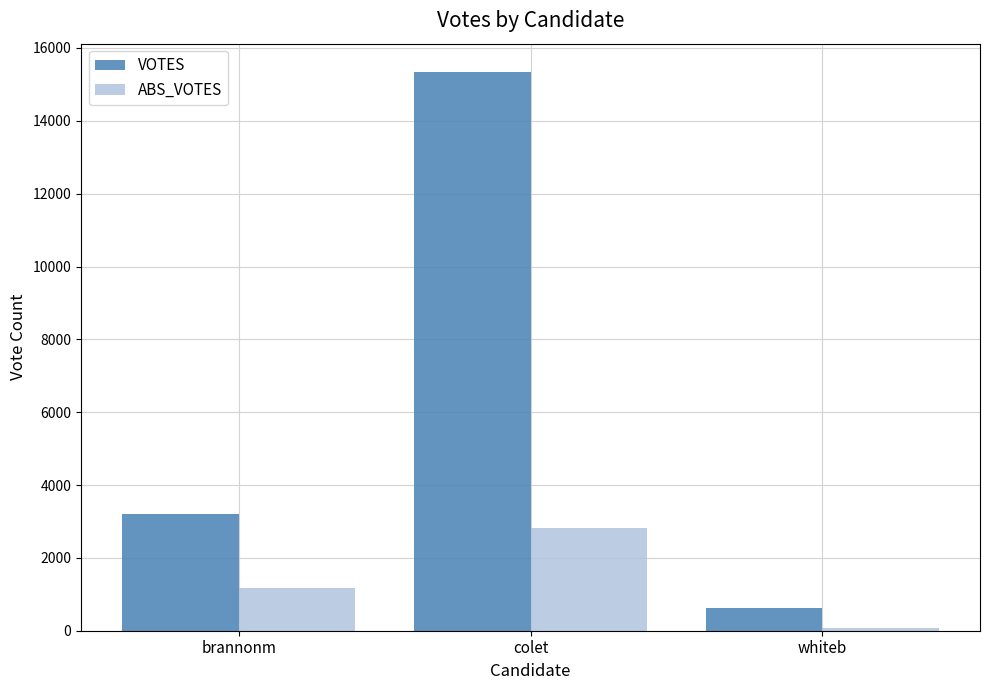

List the series in order of their overall mean, highest first.

VOTES, ABS_VOTES